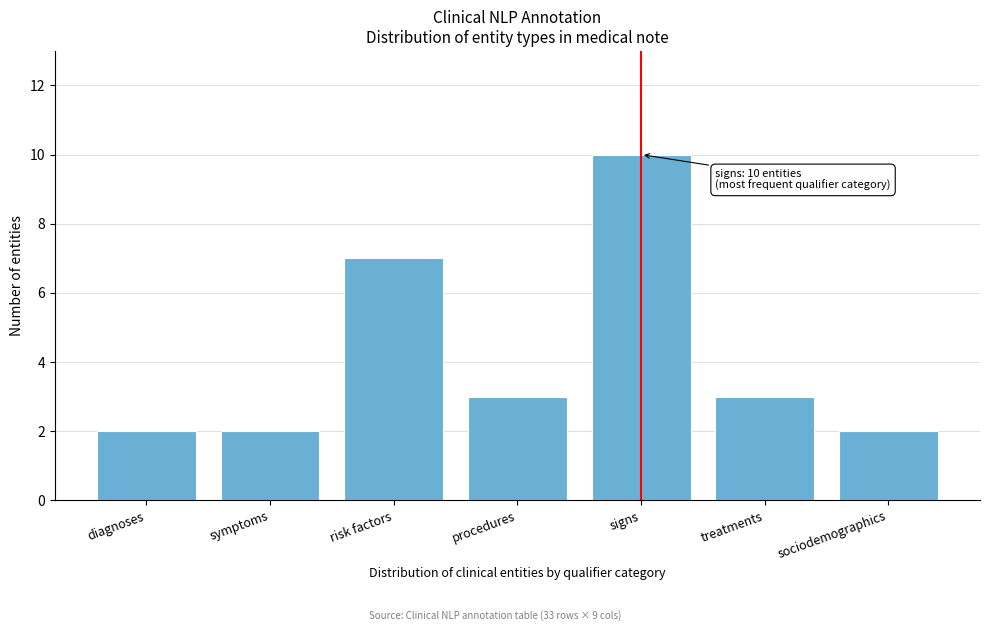

Reading left to right, what are all the values shown in this chart?

diagnoses=2	symptoms=2	risk factors=7	procedures=3	signs=10	treatments=3	sociodemographics=2